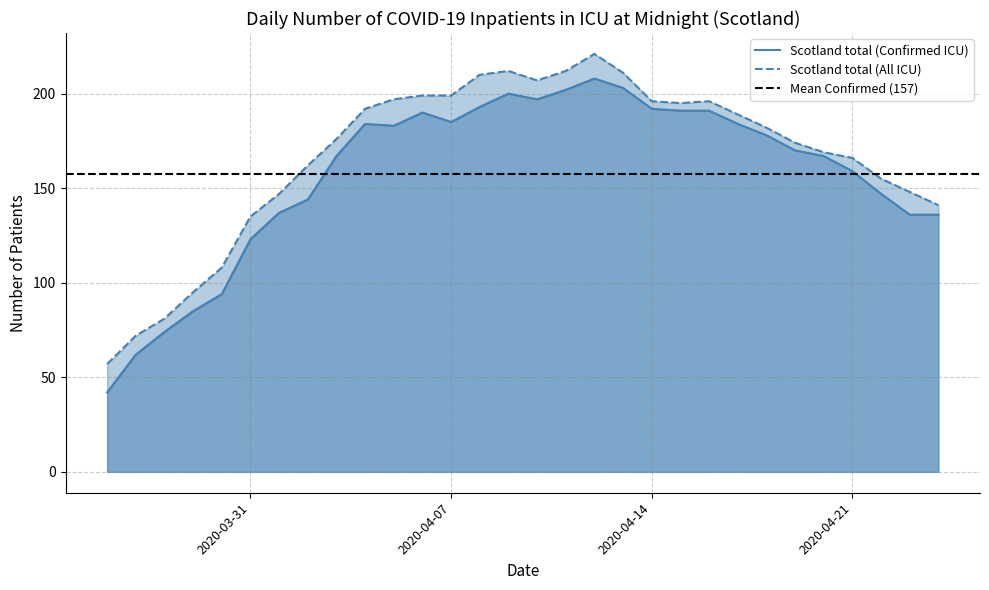

Reading left to right, list all the values displayed in this chart.

Scotland total (Confirmed ICU): 2020-03-26=42	2020-03-27=62	2020-03-28=74	2020-03-29=85	2020-03-30=94	2020-03-31=123	2020-04-01=137	2020-04-02=144	2020-04-03=167	2020-04-04=184	2020-04-05=183	2020-04-06=190	2020-04-07=185	2020-04-08=193	2020-04-09=200	2020-04-10=197	2020-04-11=202	2020-04-12=208	2020-04-13=203	2020-04-14=192	2020-04-15=191	2020-04-16=191	2020-04-17=184	2020-04-18=178	2020-04-19=170	2020-04-20=167	2020-04-21=159	2020-04-22=147	2020-04-23=136	2020-04-24=136
Scotland total (All ICU): 2020-03-26=57	2020-03-27=72	2020-03-28=81	2020-03-29=95	2020-03-30=108	2020-03-31=135	2020-04-01=147	2020-04-02=162	2020-04-03=176	2020-04-04=192	2020-04-05=197	2020-04-06=199	2020-04-07=199	2020-04-08=210	2020-04-09=212	2020-04-10=207	2020-04-11=212	2020-04-12=221	2020-04-13=211	2020-04-14=196	2020-04-15=195	2020-04-16=196	2020-04-17=189	2020-04-18=182	2020-04-19=174	2020-04-20=169	2020-04-21=166	2020-04-22=155	2020-04-23=148	2020-04-24=141